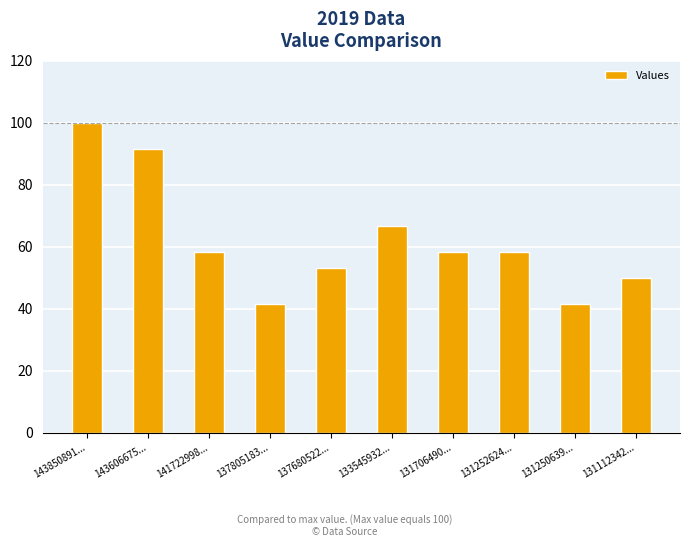

True or false: the data shows 103.0 at 141722998....

False